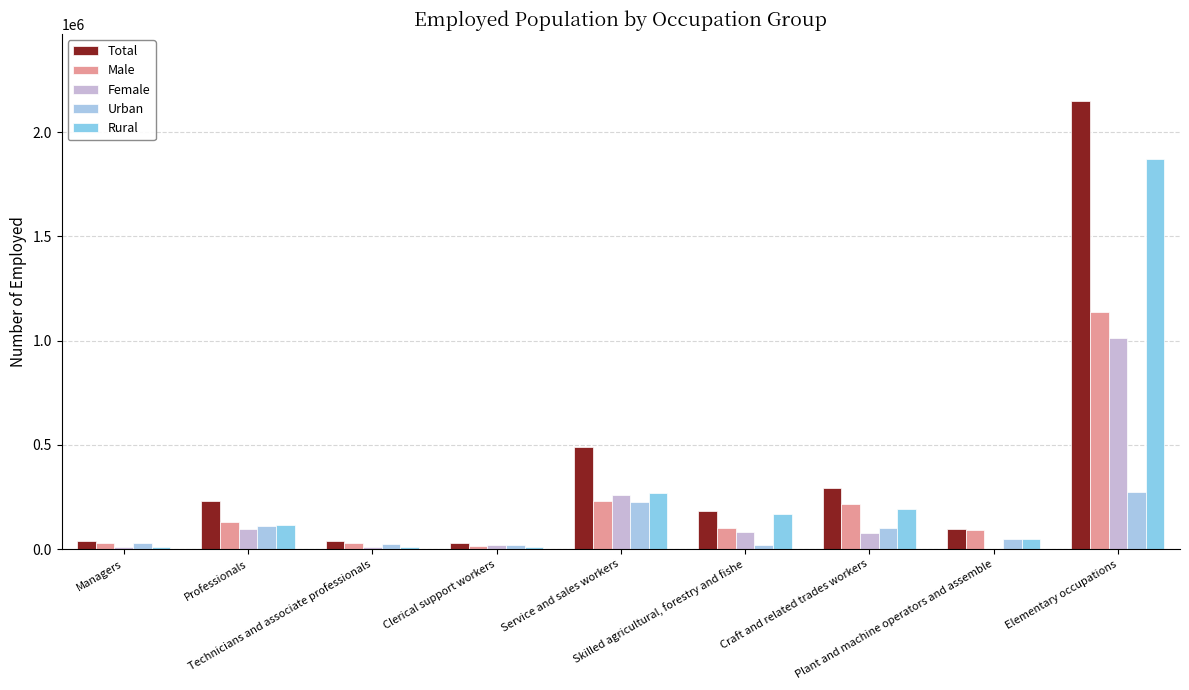

At Professionals, list the series in order from largest to smallest.

Total, Male, Rural, Urban, Female